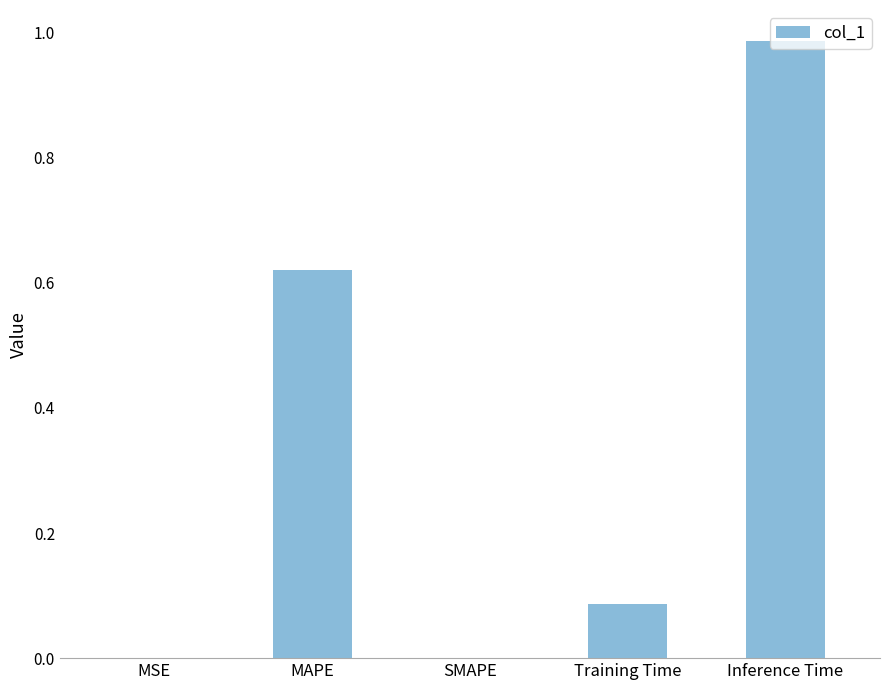

What is the sum of all values?

1.7